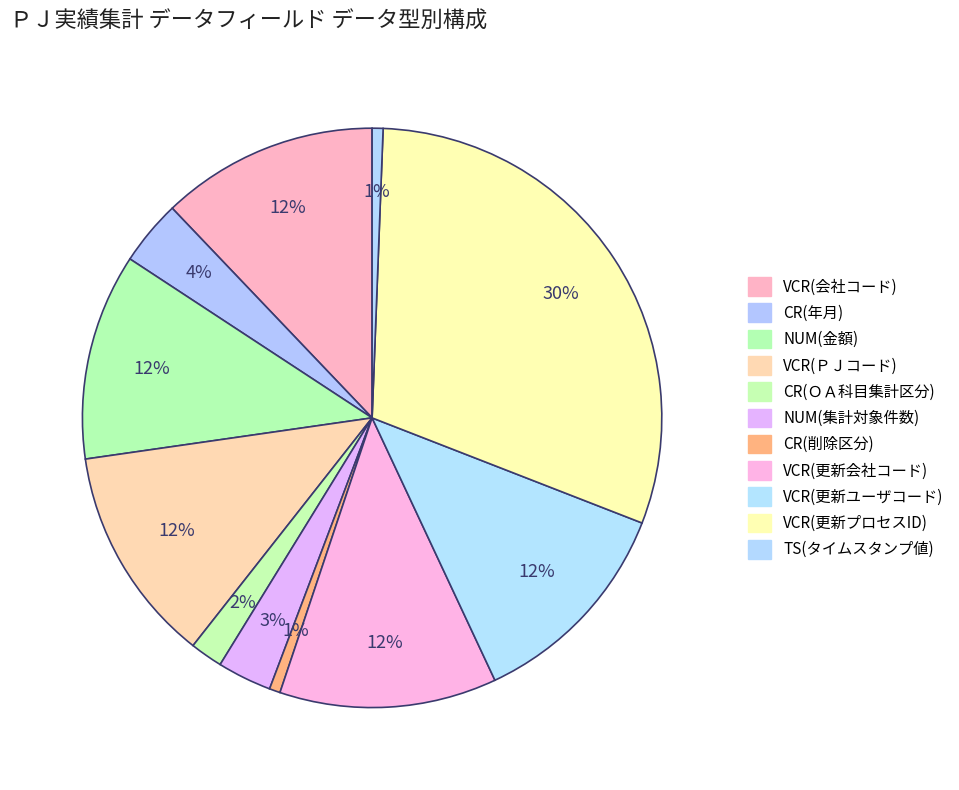

Which slice is the smallest?

TS